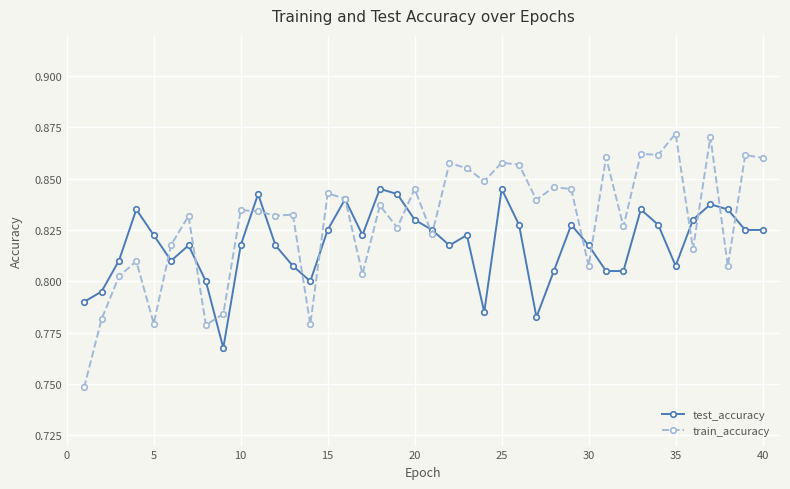

How many test_accuracy values are between 0 and 1?

40